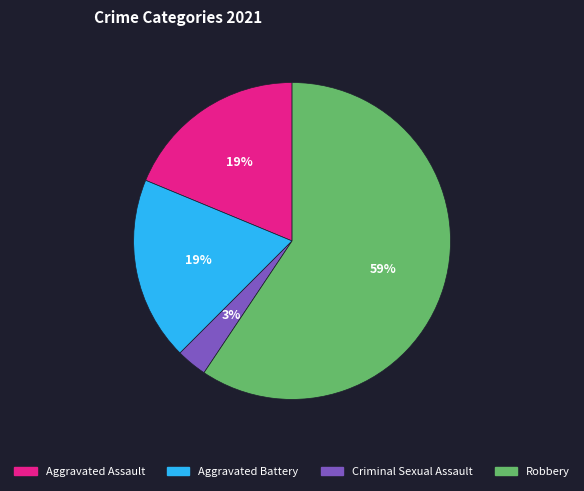

What percentage is the Robbery slice, to the nearest percent?

59%